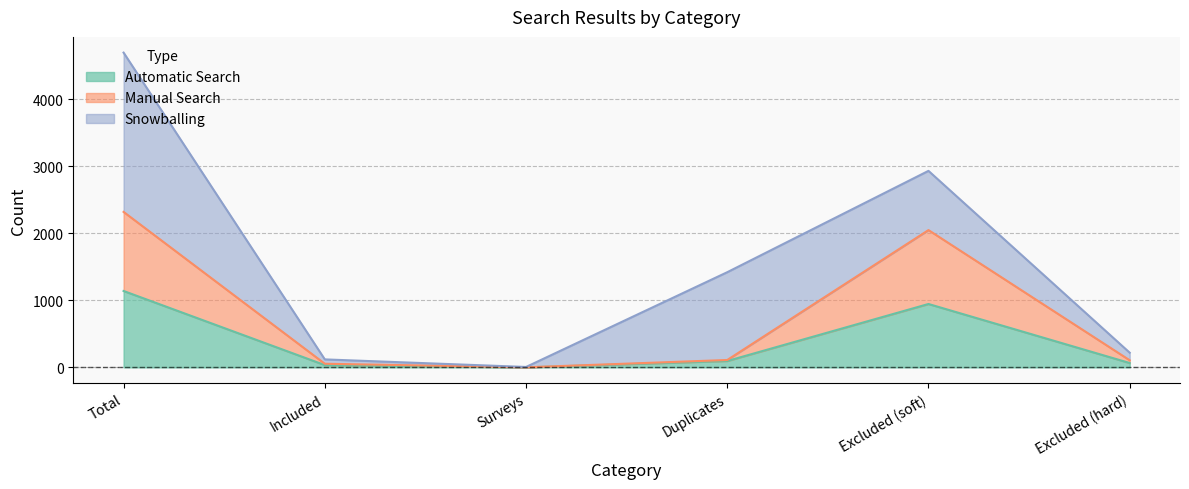

What is the label of the 6th point from the right?

Total